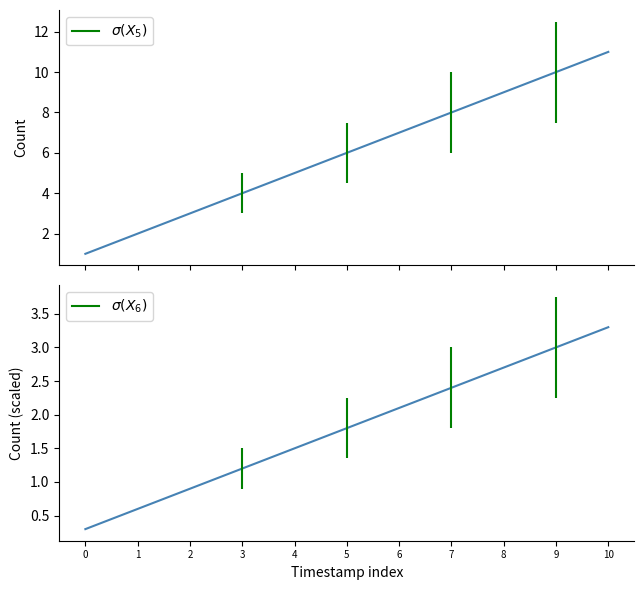

Reading right to left, what are all the values shown in this chart?

Query count: 10=11.0	9=10.0	8=9.0	7=8.0	6=7.0	5=6.0	4=5.0	3=4.0	2=3.0	1=2.0	0=1.0
Query count scaled: 10=3.3	9=3.0	8=2.7	7=2.4	6=2.1	5=1.8	4=1.5	3=1.2	2=0.9	1=0.6	0=0.3